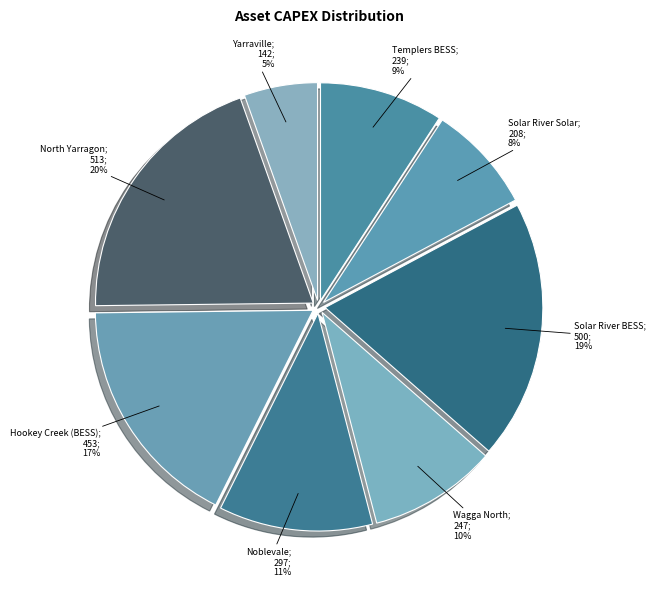

How many slices are in this pie chart?

8